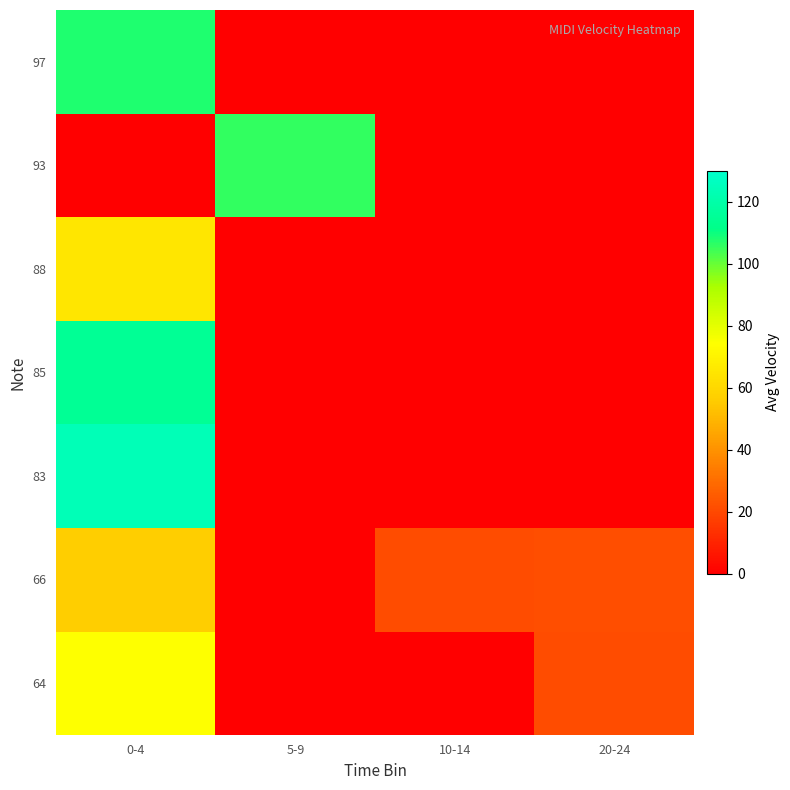

Reading left to right, what are all the values shown in this chart?

64: 0-4=74.6	5-9=0.0	10-14=0.0	20-24=21.0
66: 0-4=56.4	5-9=0.0	10-14=21.0	20-24=21.7
83: 0-4=124.0	5-9=0.0	10-14=0.0	20-24=0.0
85: 0-4=115.0	5-9=0.0	10-14=0.0	20-24=0.0
88: 0-4=65.5	5-9=0.0	10-14=0.0	20-24=0.0
93: 0-4=0.0	5-9=106.0	10-14=0.0	20-24=0.0
97: 0-4=108.0	5-9=0.0	10-14=0.0	20-24=0.0